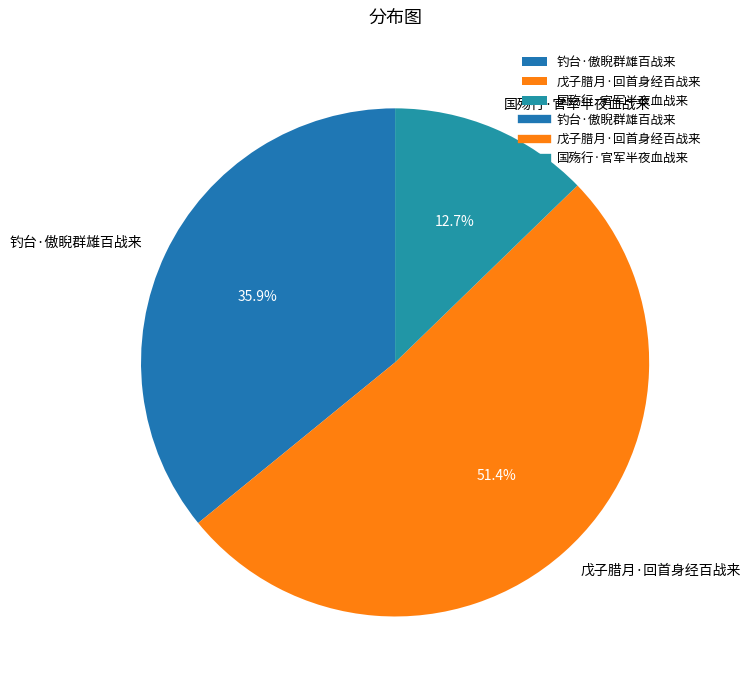

To the nearest percent, what percentage of the pie is 钓台·傲睨群雄百战来?

36%